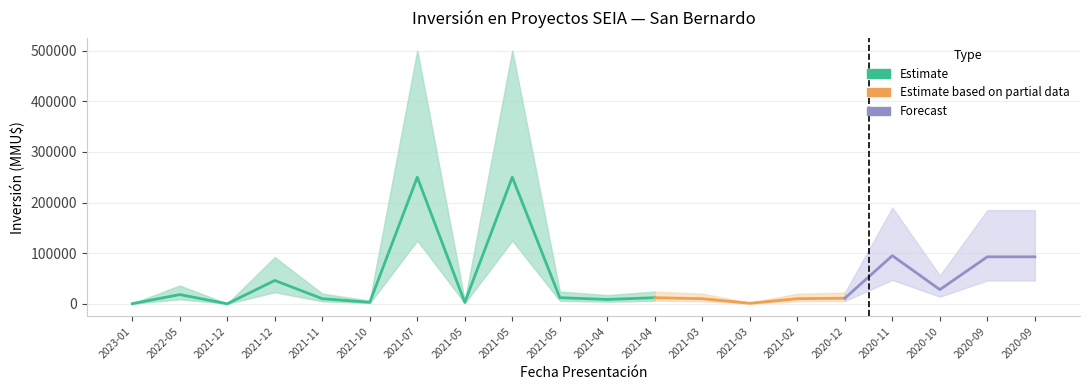

Reading left to right, what are all the values shown in this chart?

Inversión(MMU$): 2023-01=200	2022-05=18135	2021-12=0	2021-12=46000	2021-11=10000	2021-10=2950	2021-07=250000	2021-05=2824	2021-05=250000	2021-05=12000	2021-04=8540	2021-04=12000	2021-03=10000	2021-03=1000	2021-02=10000	2020-12=11000	2020-11=95000	2020-10=28000	2020-09=92790	2020-09=92790
lower: 2023-01=100	2022-05=9000	2021-12=0	2021-12=23000	2021-11=5000	2021-10=1500	2021-07=125000	2021-05=1400	2021-05=125000	2021-05=6000	2021-04=4200	2021-04=6000	2021-03=5000	2021-03=500	2021-02=5000	2020-12=5500	2020-11=47000	2020-10=14000	2020-09=46000	2020-09=46000
upper: 2023-01=400	2022-05=36000	2021-12=100	2021-12=92000	2021-11=20000	2021-10=6000	2021-07=500000	2021-05=5500	2021-05=500000	2021-05=24000	2021-04=17000	2021-04=24000	2021-03=20000	2021-03=2000	2021-02=20000	2020-12=22000	2020-11=190000	2020-10=56000	2020-09=185000	2020-09=185000